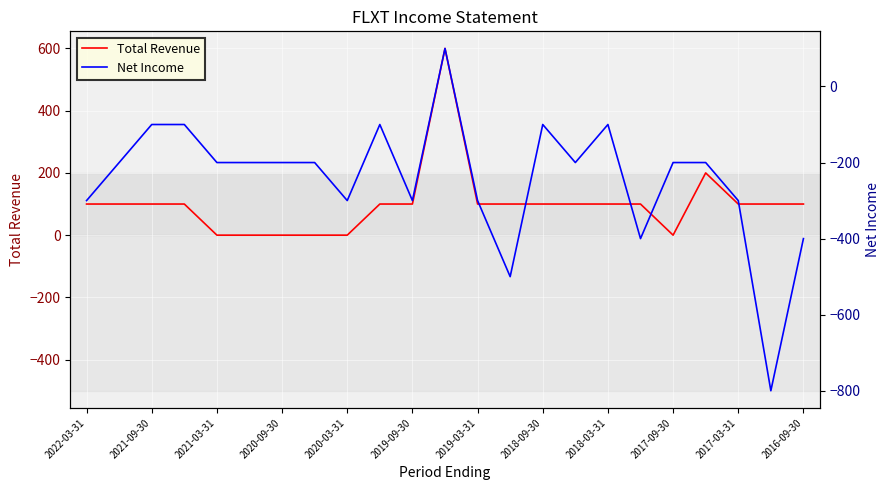

True or false: Net Income and Total Revenue cross at least once.

False